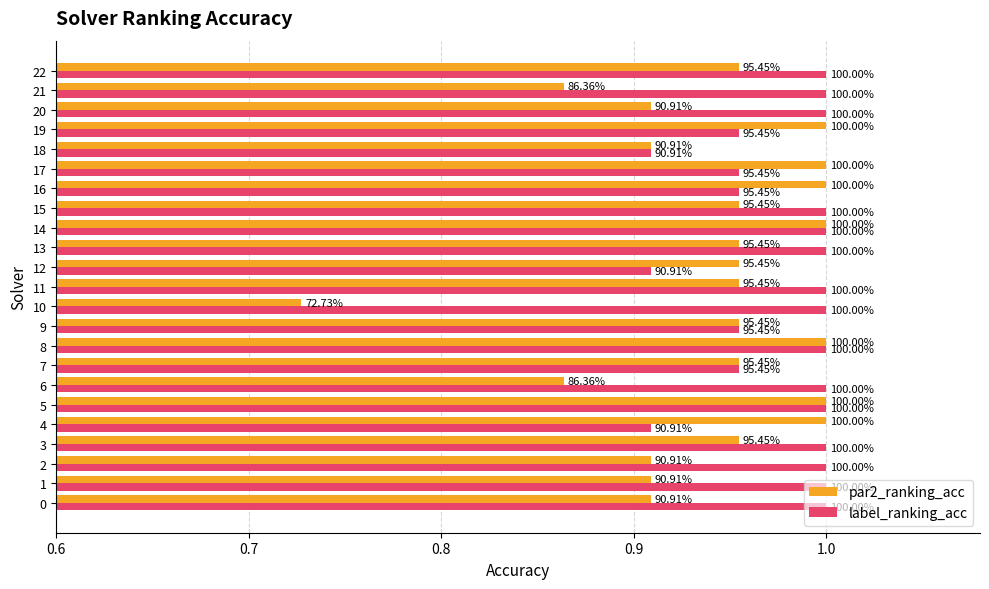

The value of par2_ranking_acc at 10 is 0.7. True or false?

True